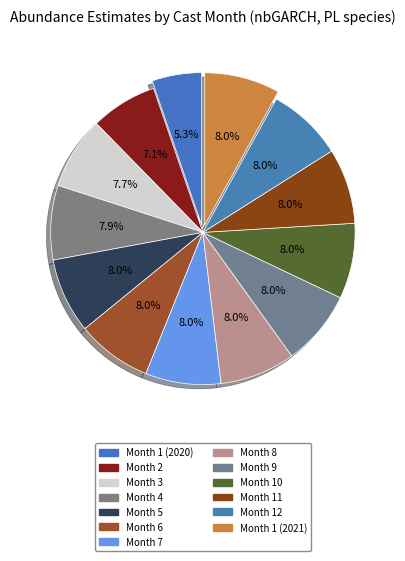

Count the number of slices in the pie.

13